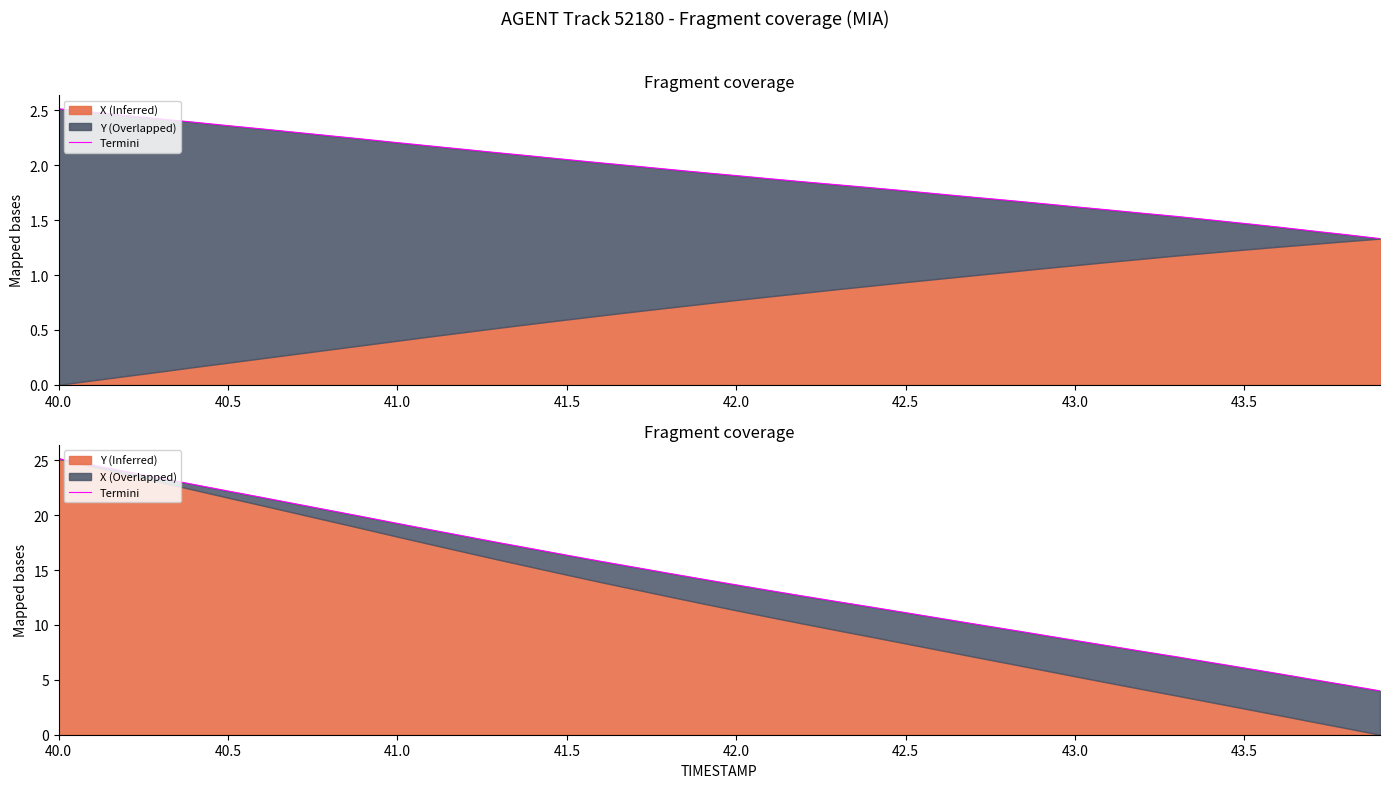

How many data points are less than 14?

20